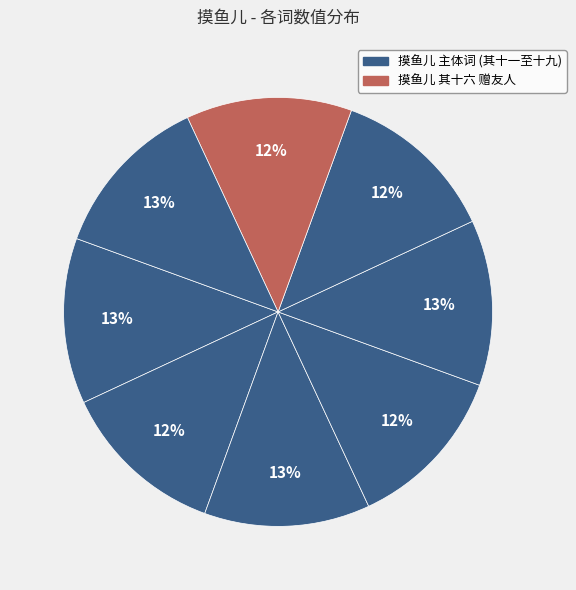

How many slices are in this pie chart?

8